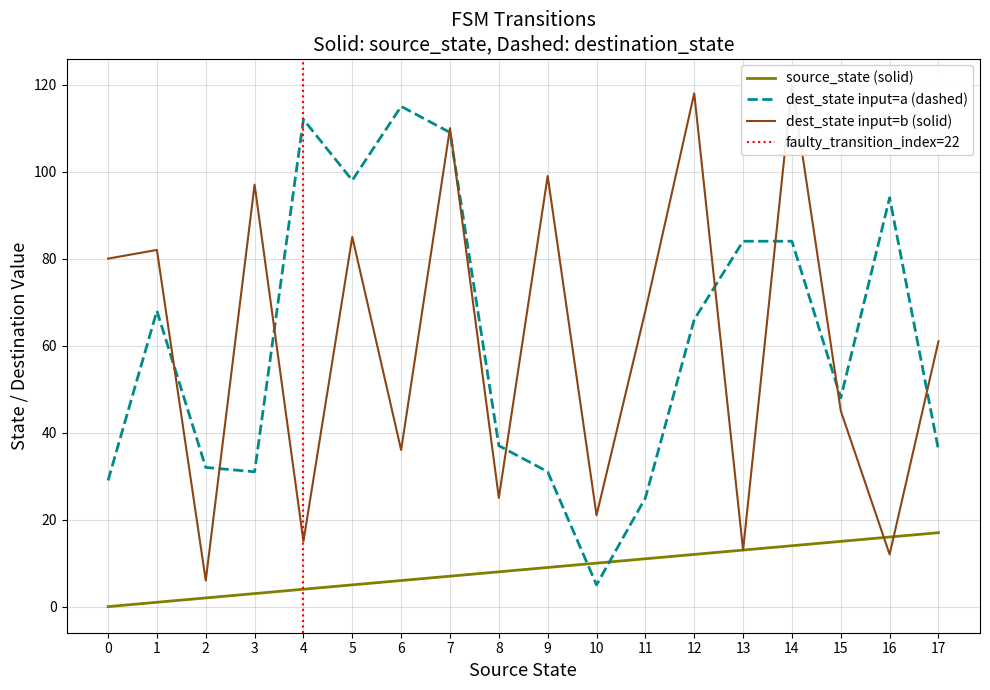

Is the value of source_state (solid) at 9 greater than the value of dest_state input=a (dashed) at 2?

No